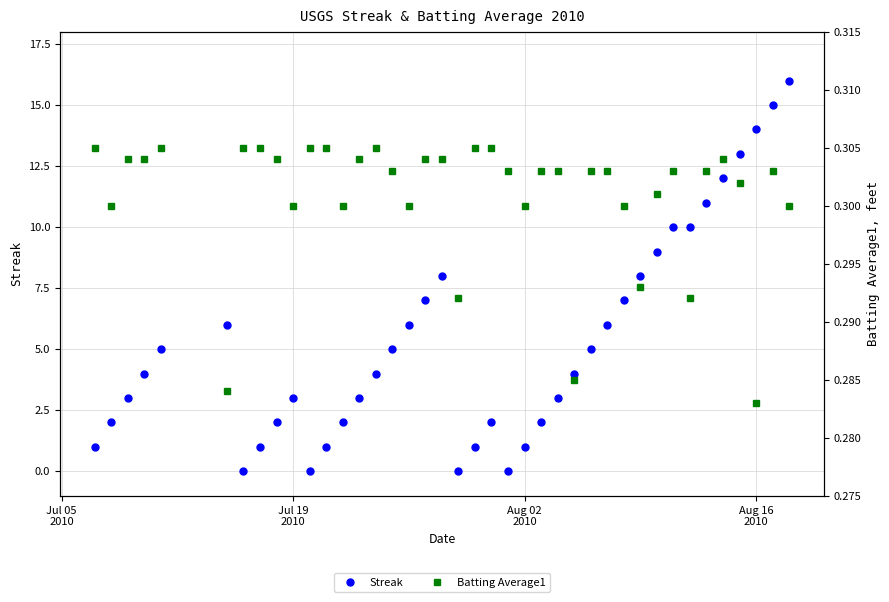

Which series has the widest spread of values?

Streak